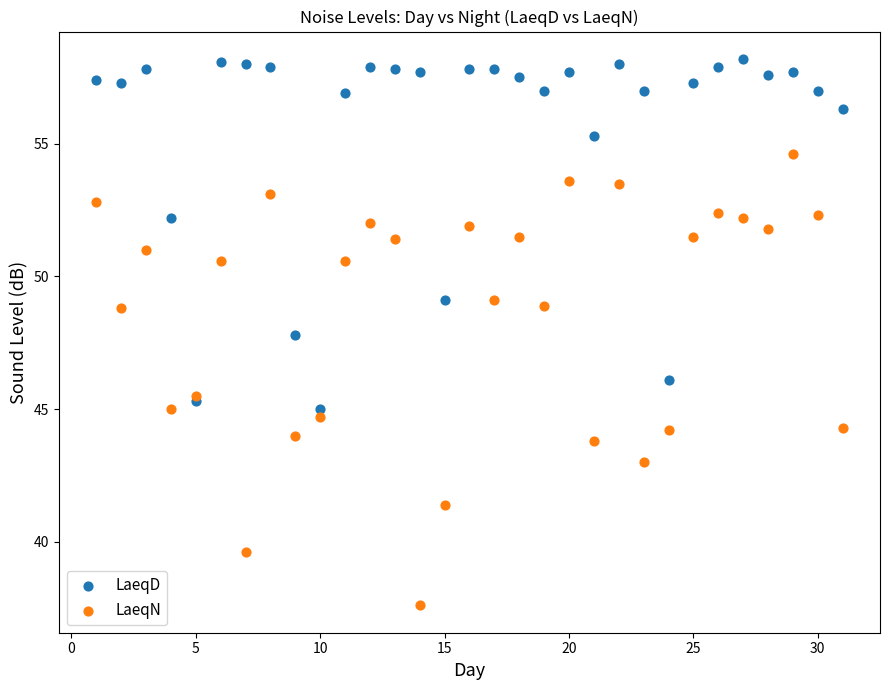

What are all the series names shown in the legend?

LaeqD, LaeqN